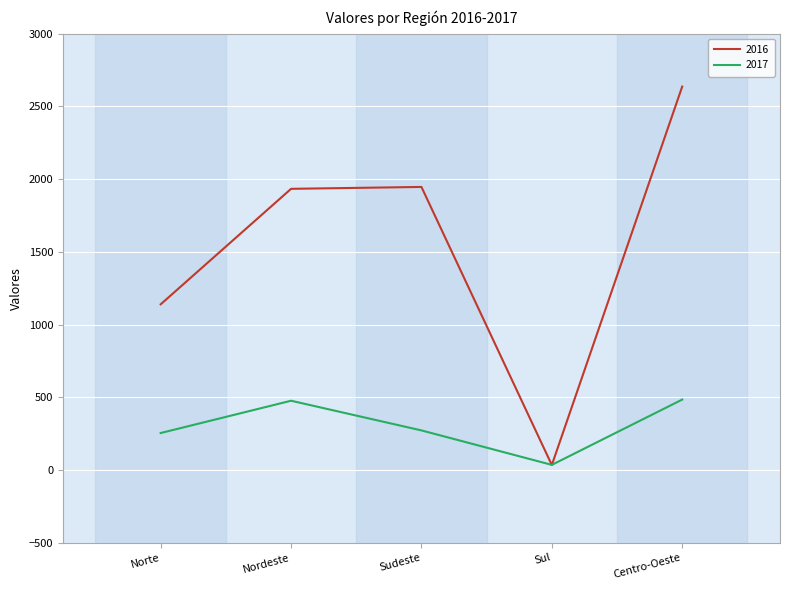

The value of 2017 at Norte is 254. True or false?

True